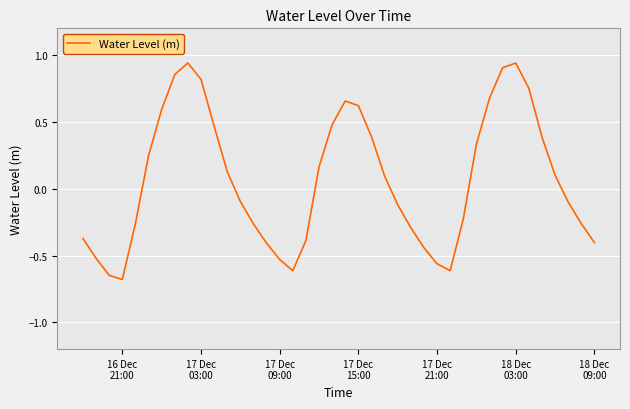

What is the smallest value displayed?

-0.7